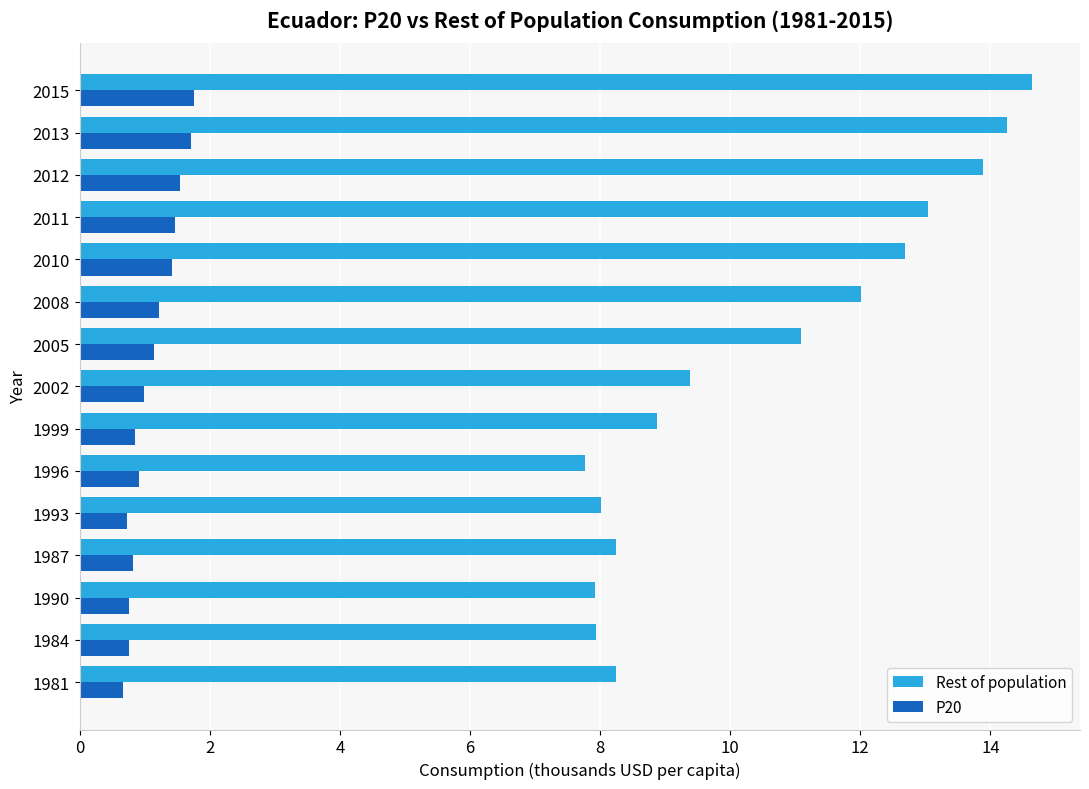

What is the average value of the Rest of population series?

10.5